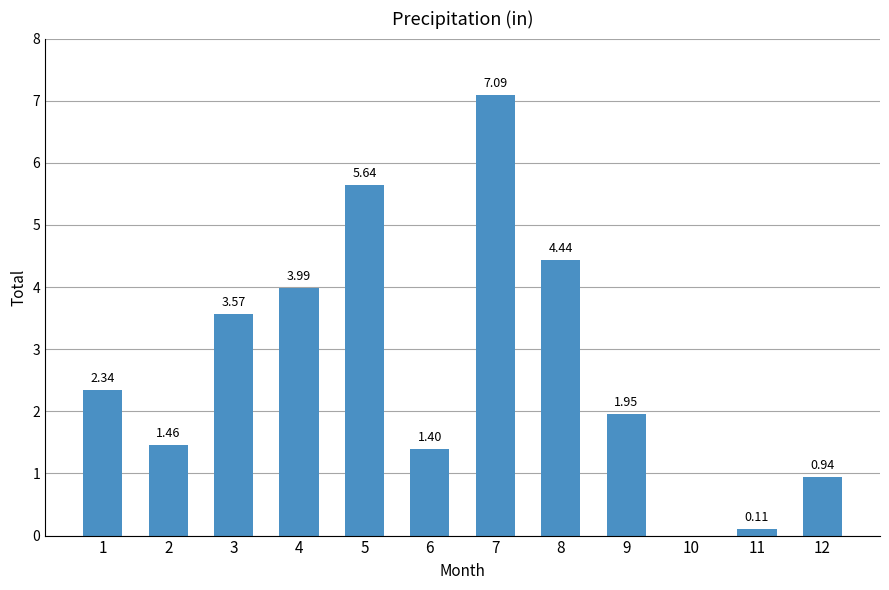

Which has a higher value, 8 or 2?

8